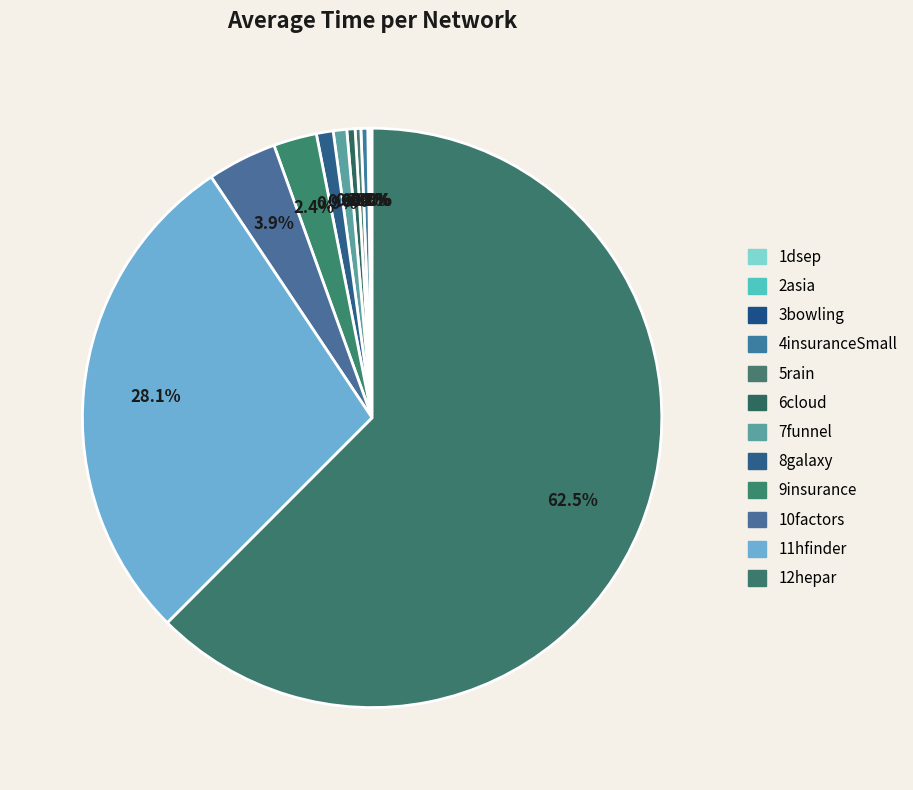

What portion of the pie excludes 2asia?

99.9%